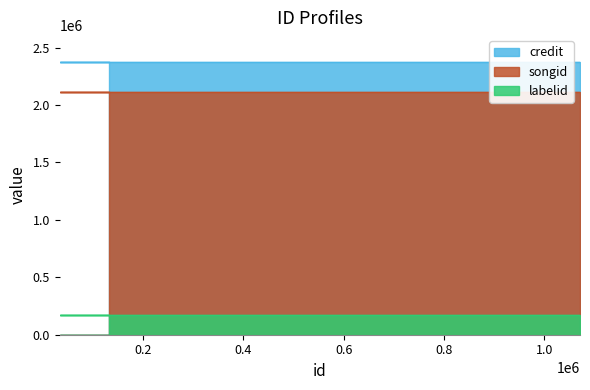

Is the value of credit at 133500 greater than the value of songid at 133499?

Yes